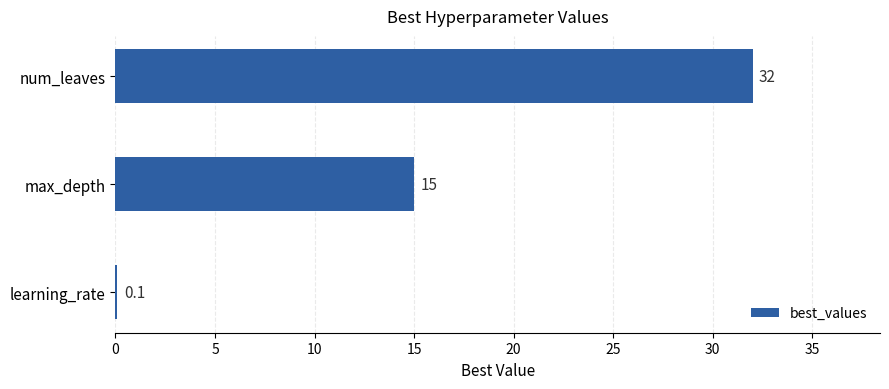

Reading top to bottom, transcribe all the data shown in this chart.

num_leaves=32.0	max_depth=15.0	learning_rate=0.1